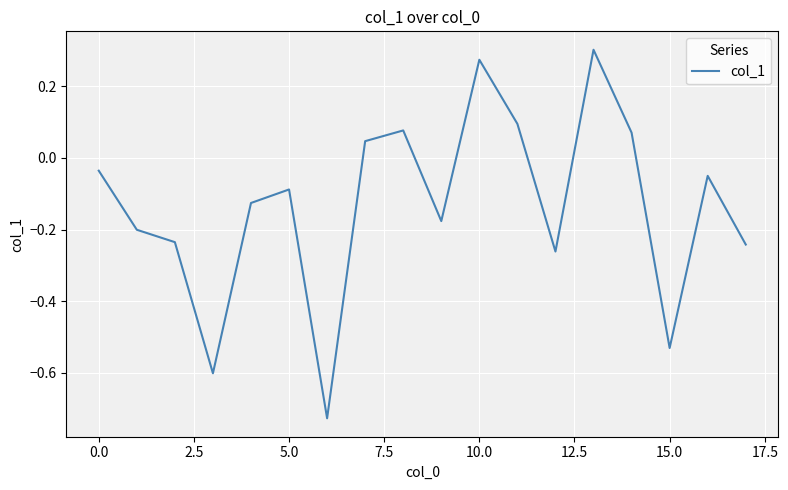

What is the difference between the maximum and minimum values?

1.0